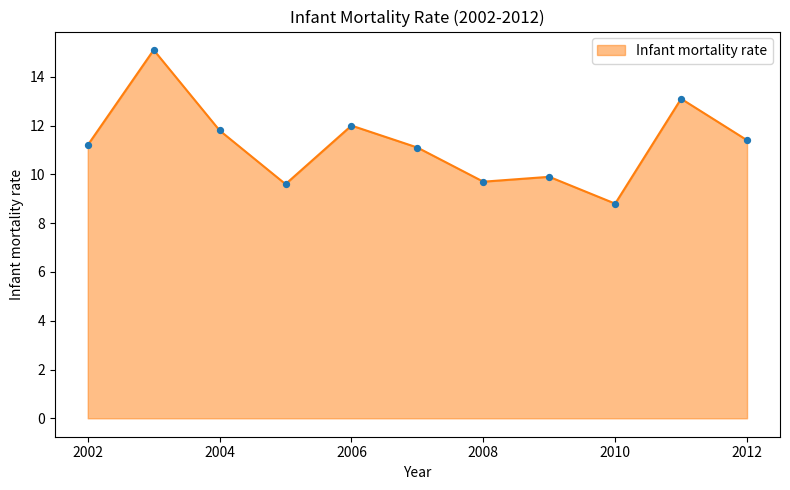

What is the minimum value shown in the chart?

8.8